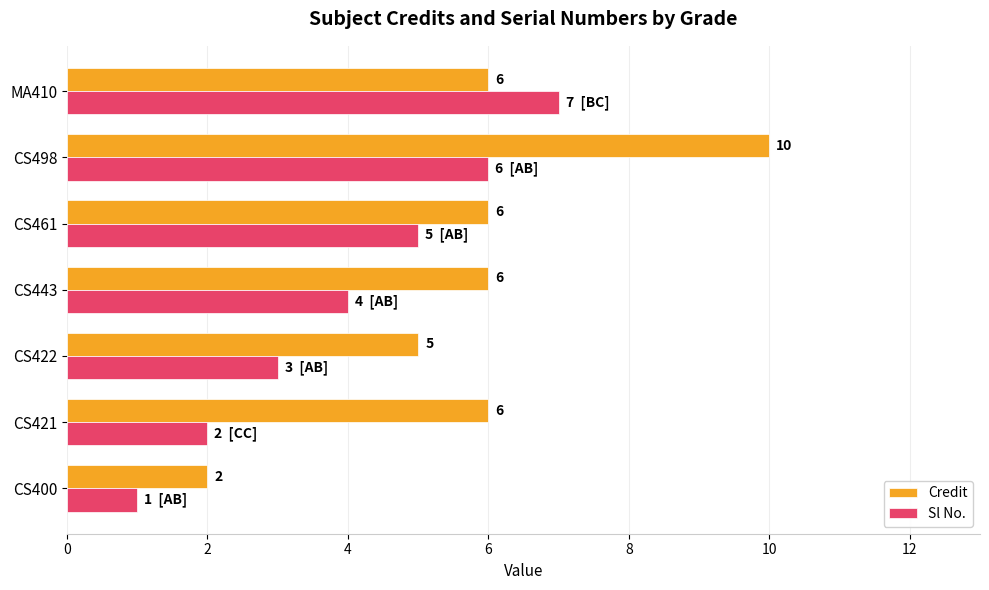

Rank the series at CS422 from lowest to highest value.

Sl No., Credit